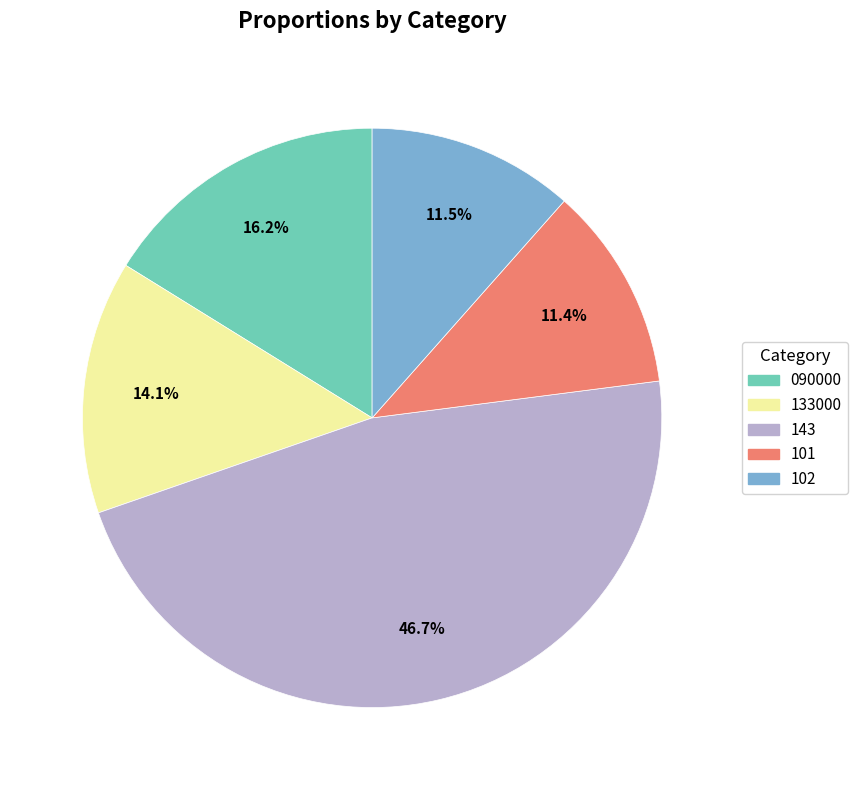

Combined, do 101 and 143 account for over 50%?

Yes